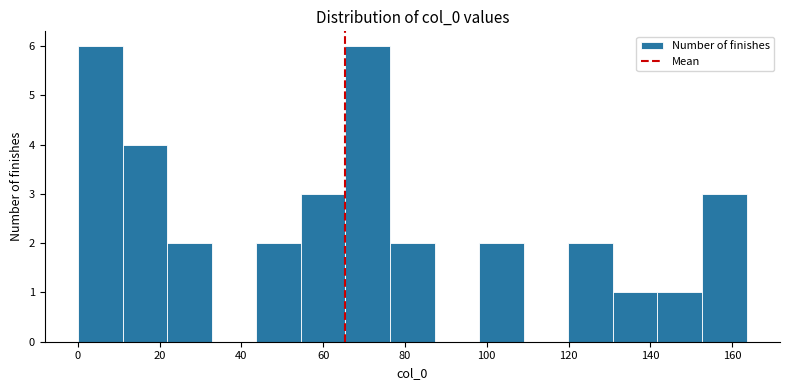

Reading left to right, transcribe this chart: for each bar, give the range it covers on the x-axis and its height. Neither the bar edges nor the heights are printed on the chart, so give them approximately, as read against the axes.

0 to 10: 6
10 to 22: 4
22 to 32: 2
32 to 44: 0
44 to 54: 2
54 to 66: 3
66 to 76: 6
76 to 88: 2
88 to 98: 0
98 to 110: 2
110 to 120: 0
120 to 130: 2
130 to 142: 1
142 to 152: 1
152 to 164: 3